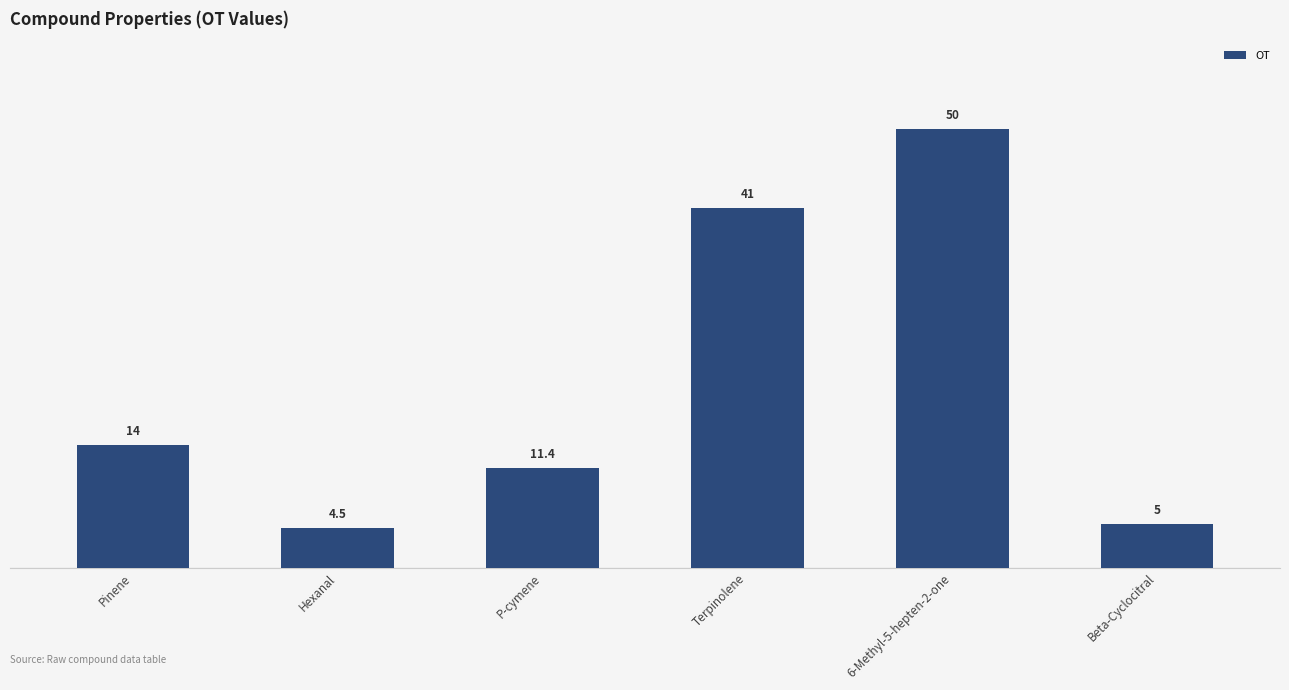

What is the difference between the values at Terpinolene and Beta-Cyclocitral?

36.0